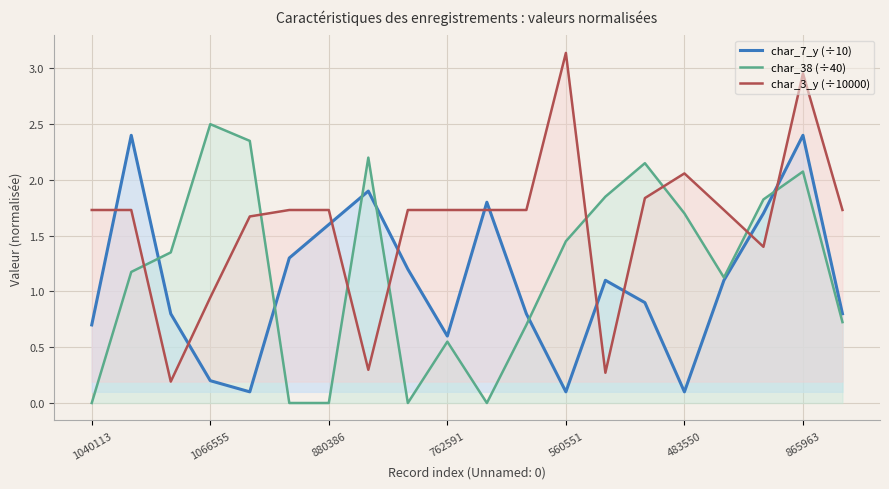

At which label is char_38 (÷40) closest to 1?

16